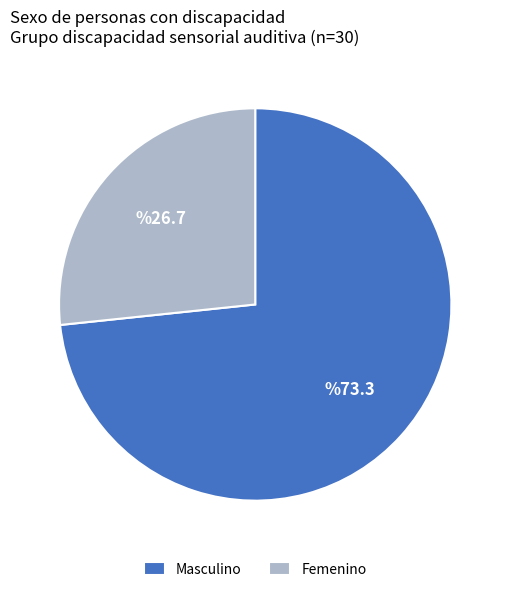

True or false: Masculino accounts for 64% of the total.

False